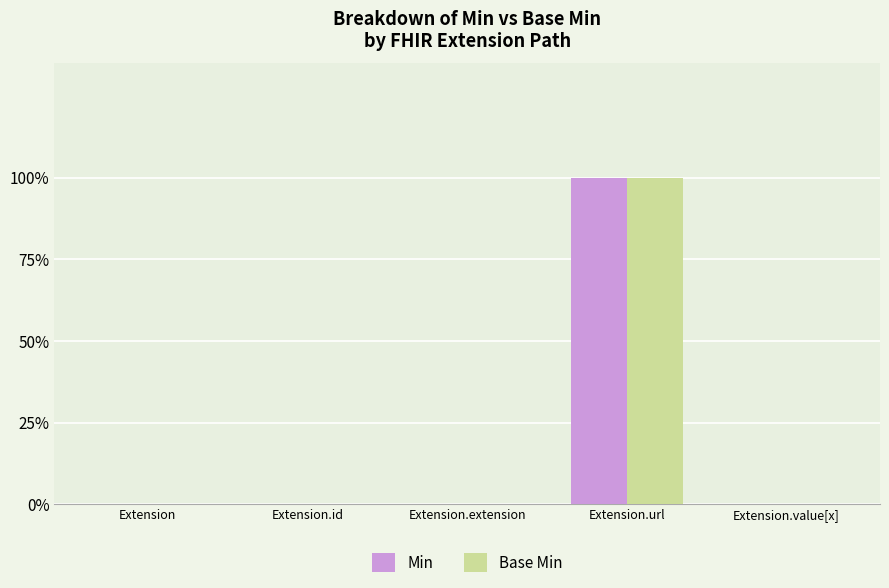

Are the bars horizontal?

No